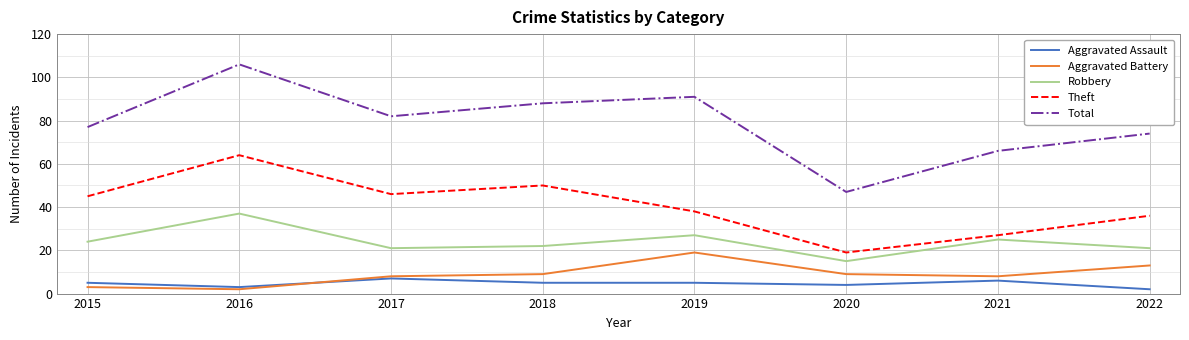

Rank the series by their maximum value, from lowest to highest.

Aggravated Assault, Aggravated Battery, Robbery, Theft, Total